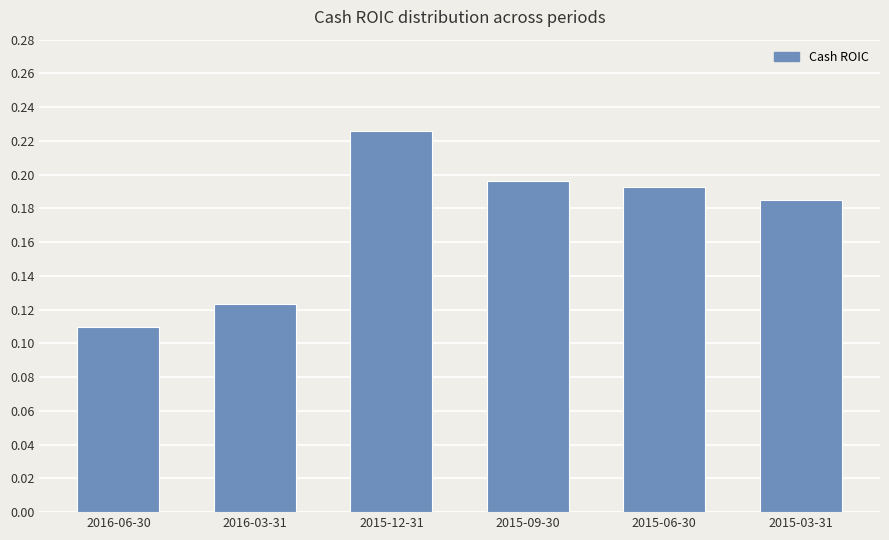

Which label corresponds to the largest value in the chart?

2015-12-31